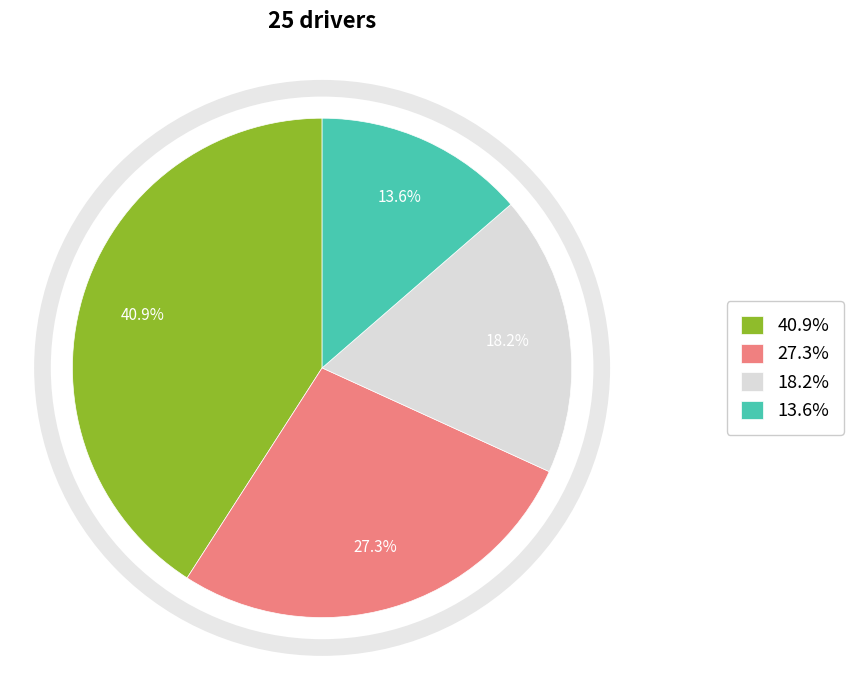

Does any single category account for the majority?

No